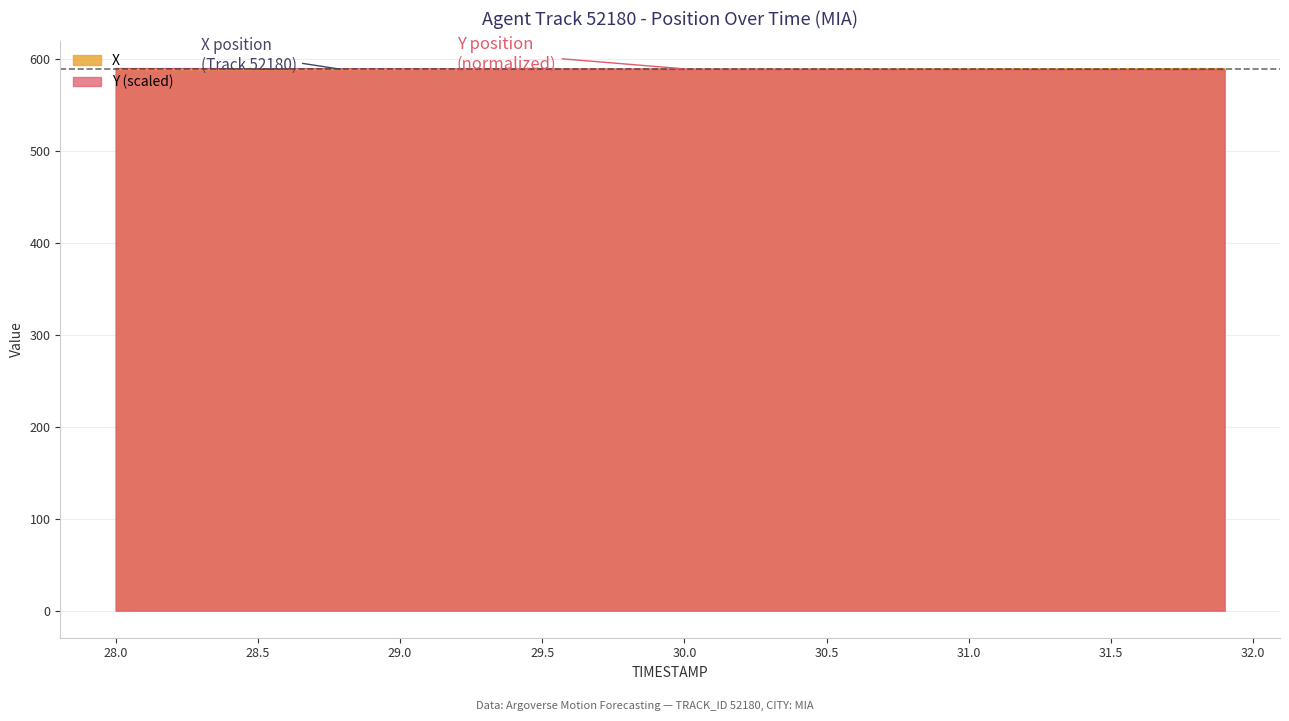

After their last crossing, which series has the higher values: Y or X?

X